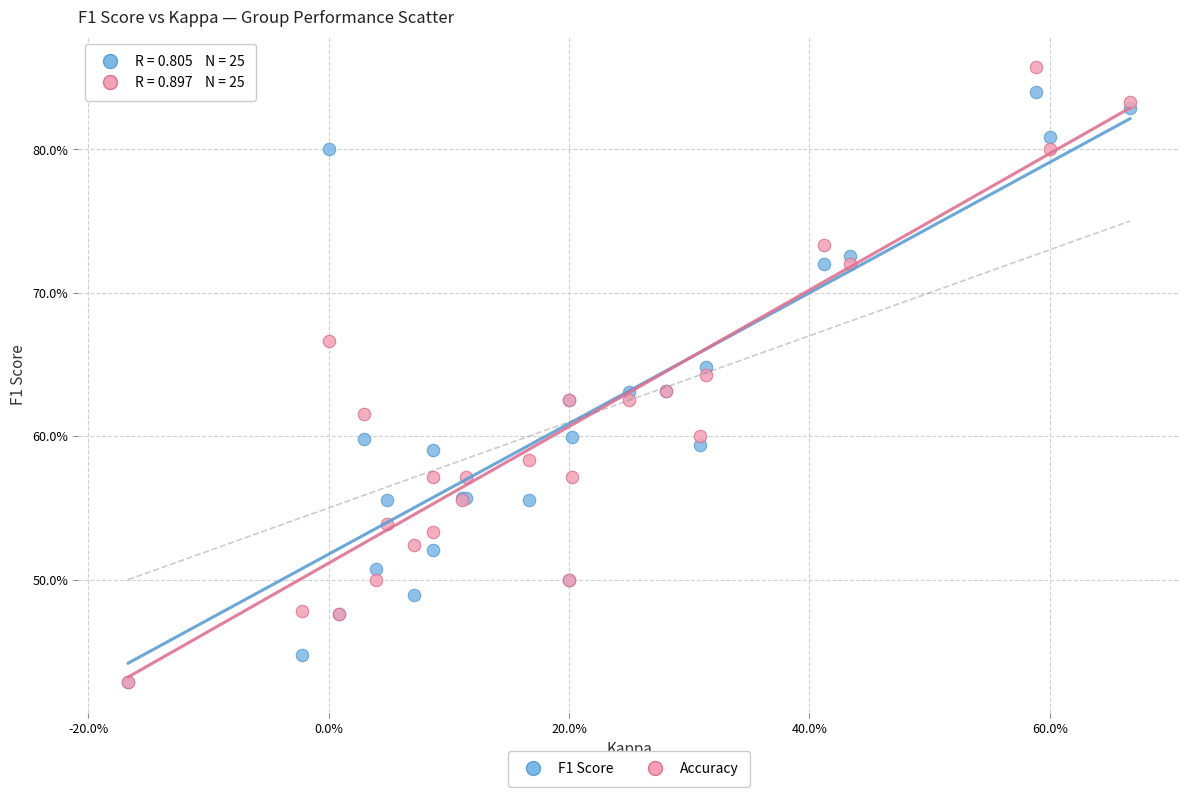

Which series has the largest Y range (max minus min)?

Accuracy